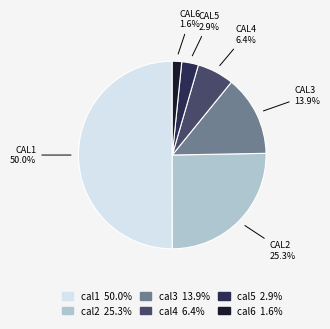

How many segments does this pie chart have?

6